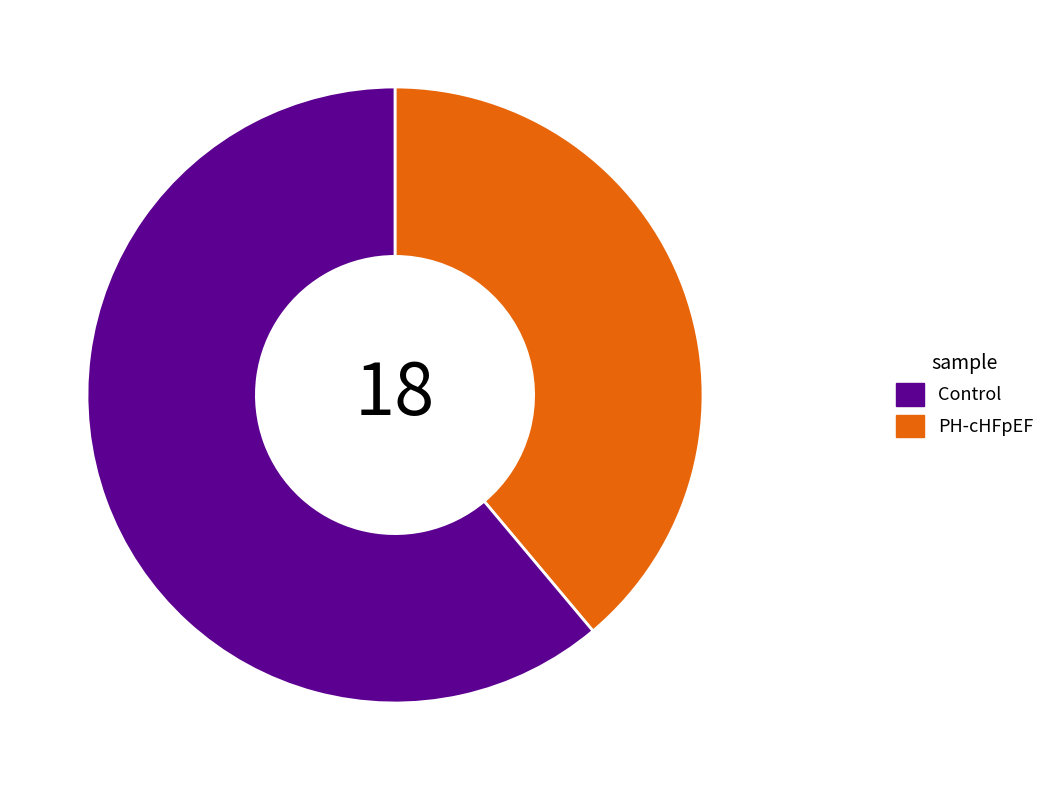

Is there a majority slice in this chart?

Yes